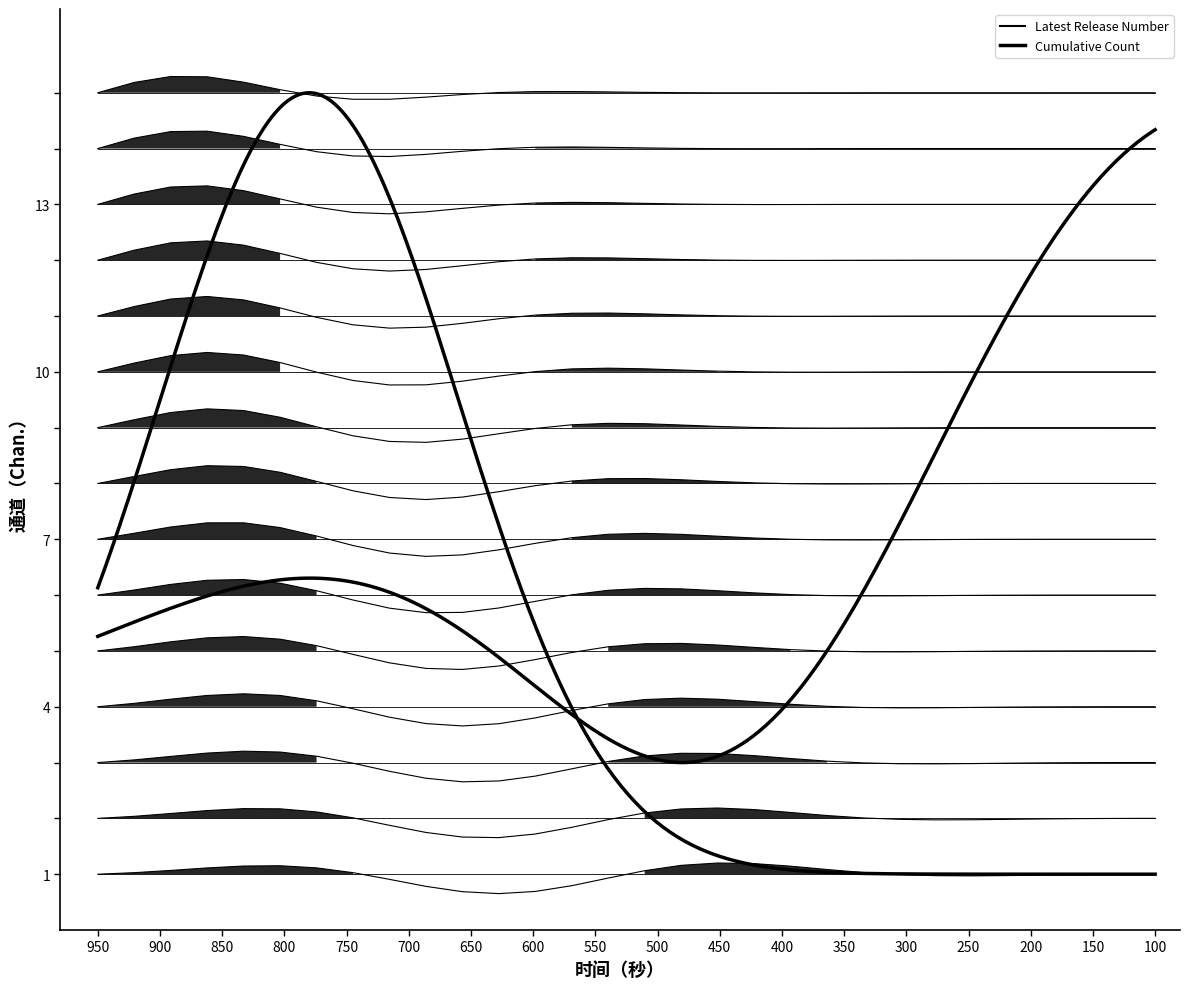

Does the chart have visible grid lines?

No